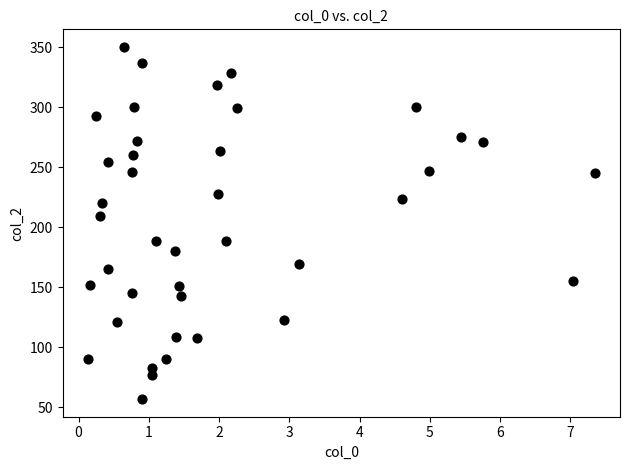

What Y value in the scatter plot is closest to 203?

209.3